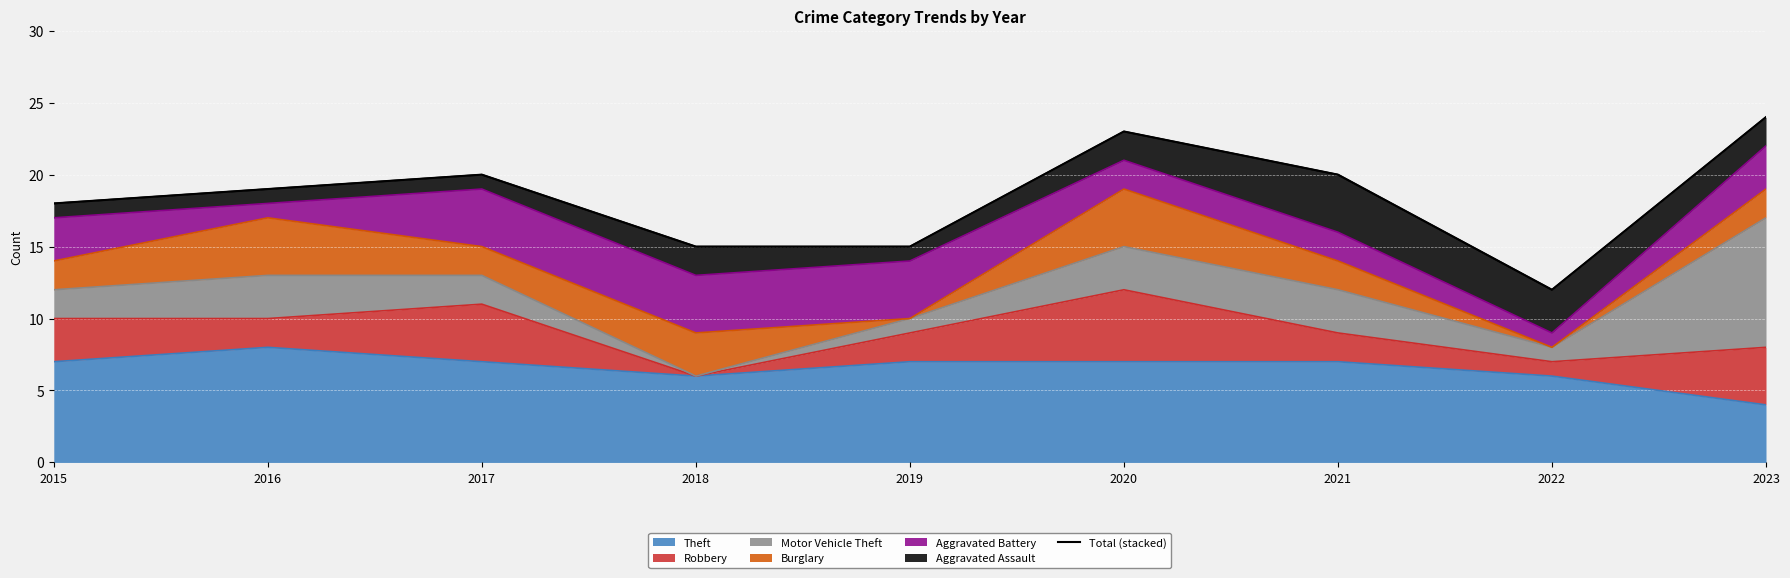

What is the difference between the maximum and minimum values?

12